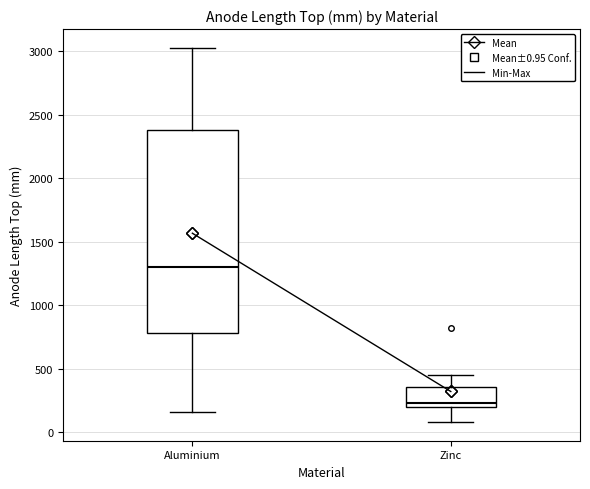

Which box is the tallest, from its lower edge to its upper edge?

Aluminium